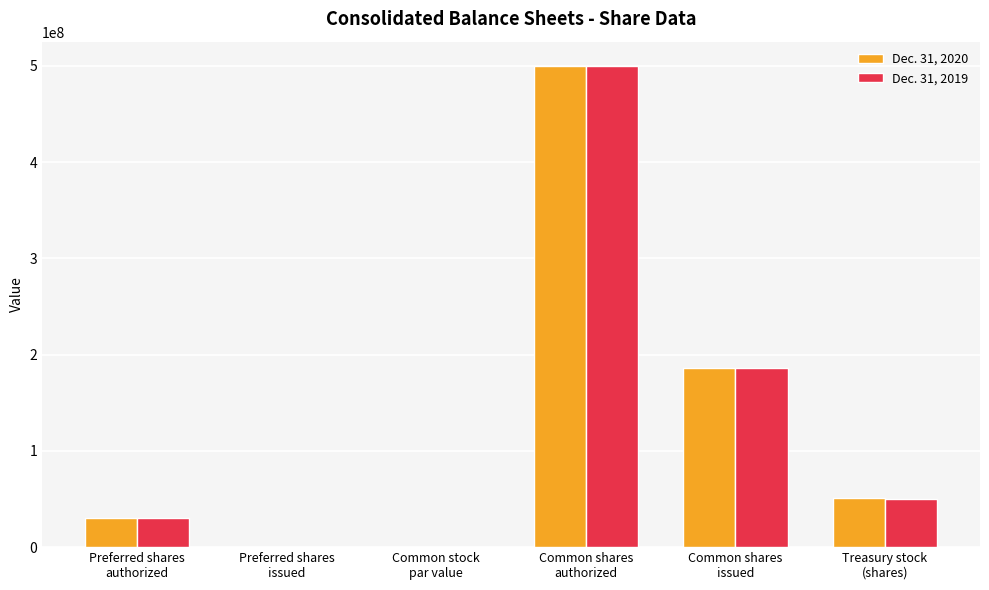

What is the greatest value displayed?

500000000